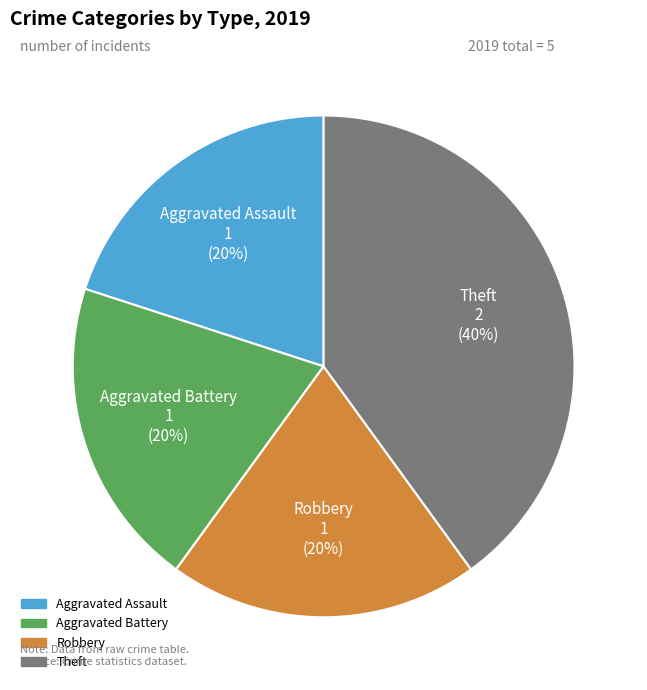

Approximately how many times larger is the value at Theft compared to Robbery?

2.0